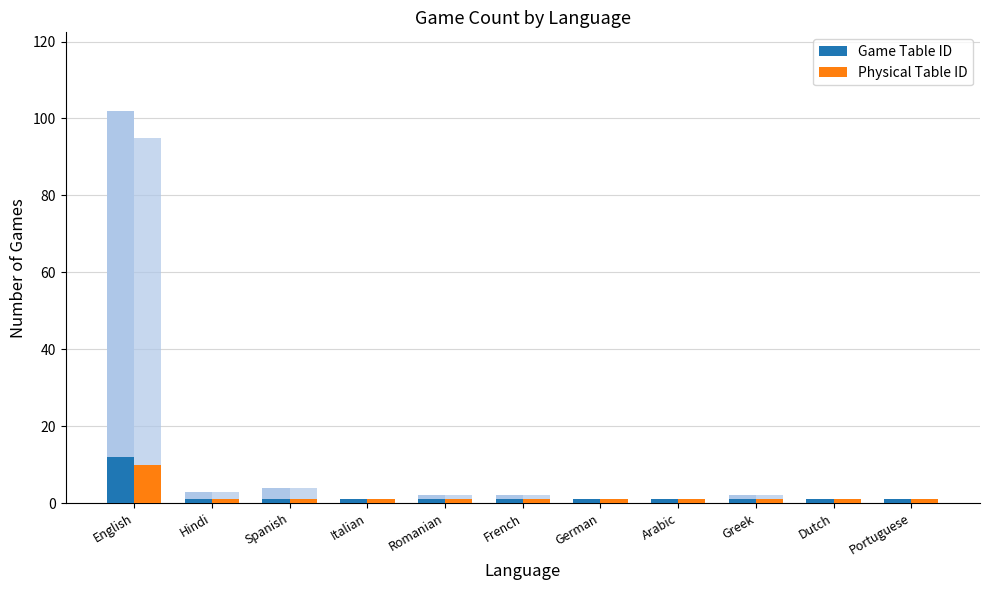

What is the label of the 5th bar from the left?

Romanian